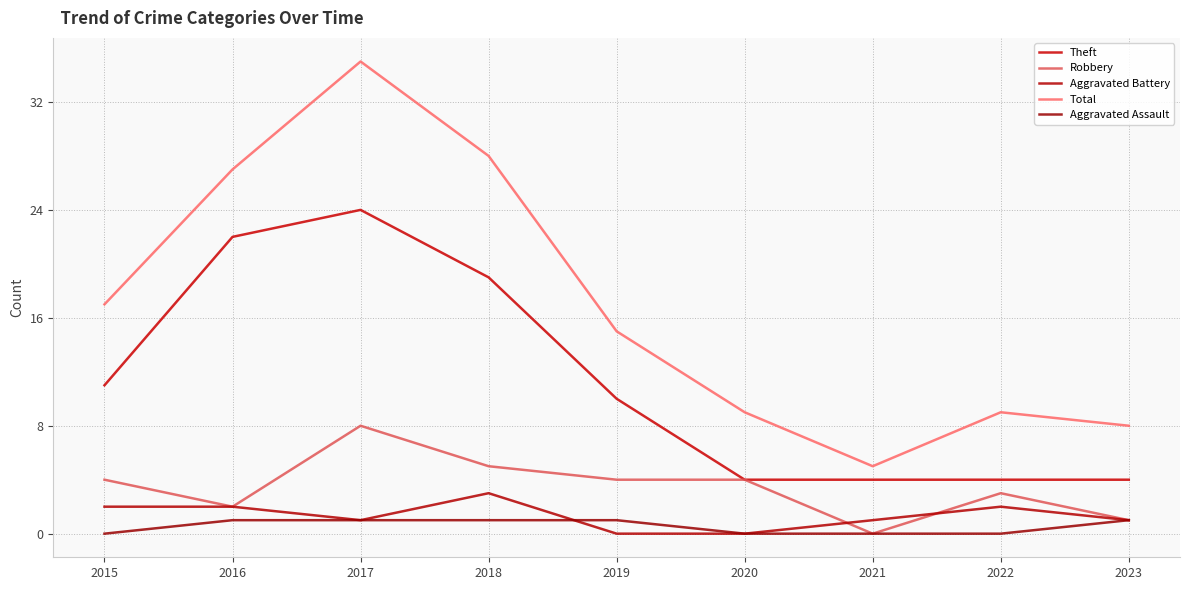

Does the chart display data point markers on the line(s)?

No